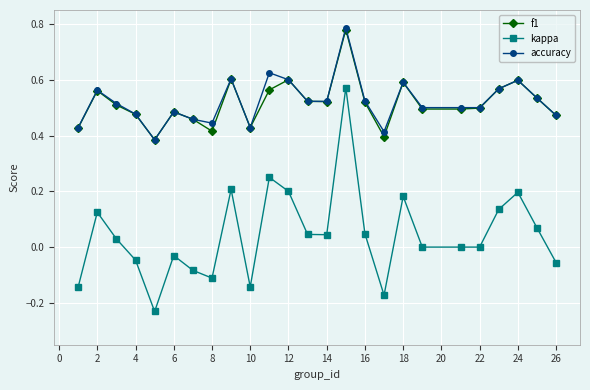

At how many categories does at least one series exceed 0?

25